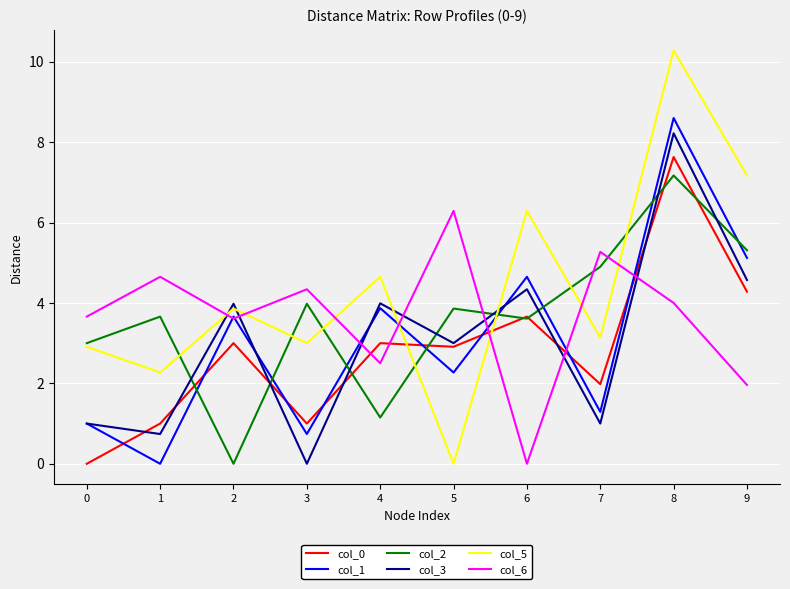

Between which two adjacent categories do col_2 and col_1 first intersect?

1 and 2